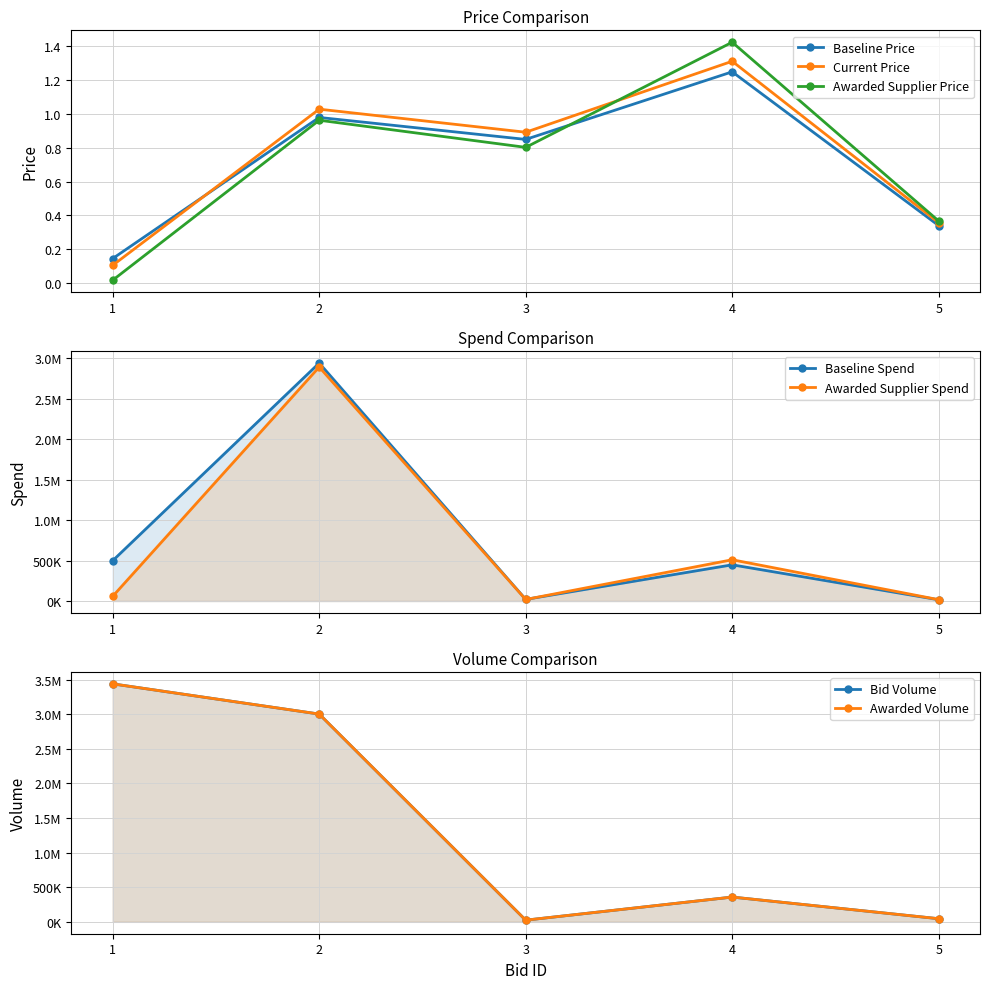

Which series has the largest total across all categories?

Current Price